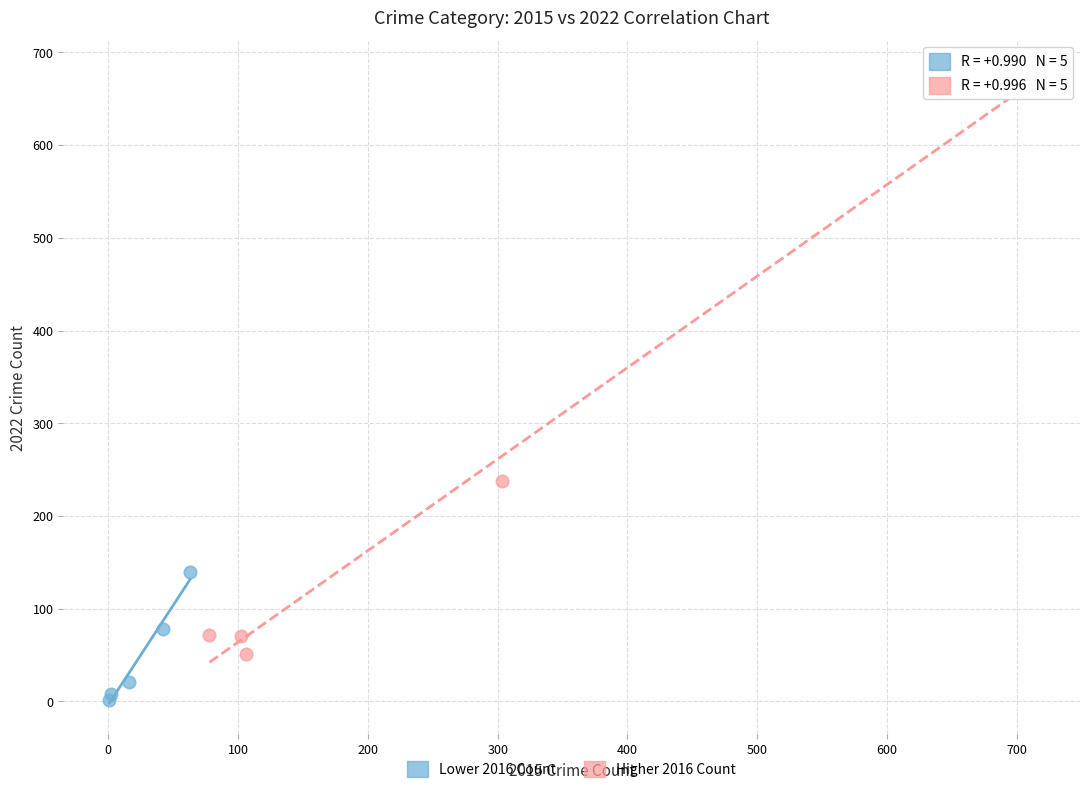

Which series contains the lowest Y value?

Lower 2016 Count